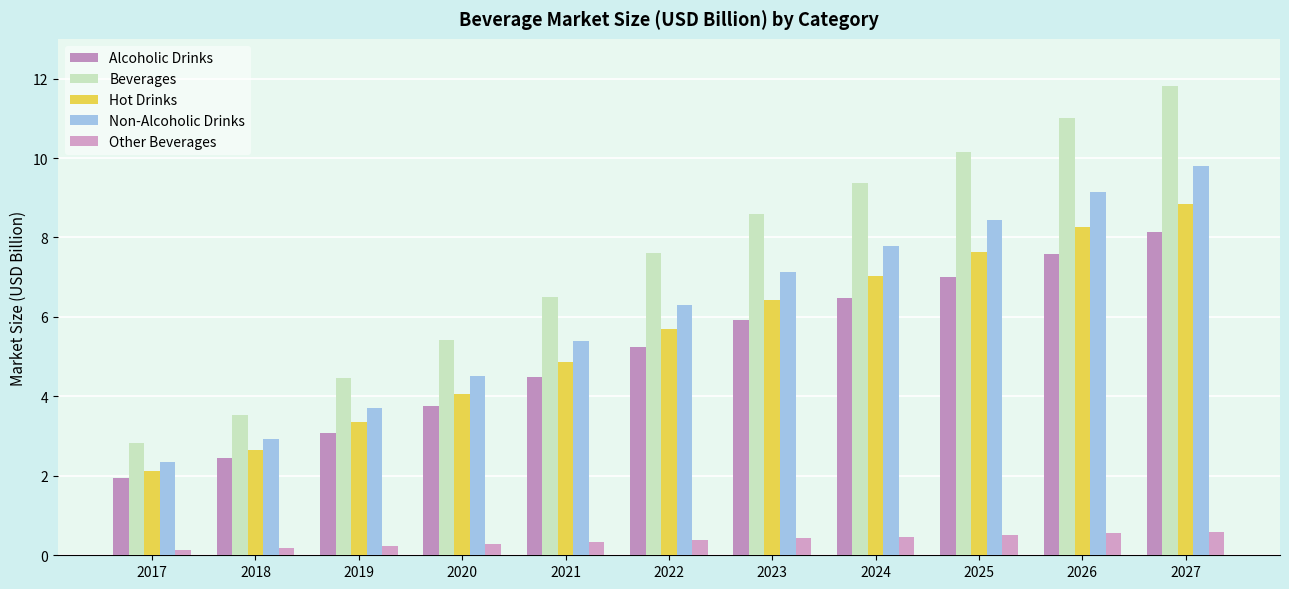

What is the difference between the maximum and minimum values in the Hot Drinks series?

6.7